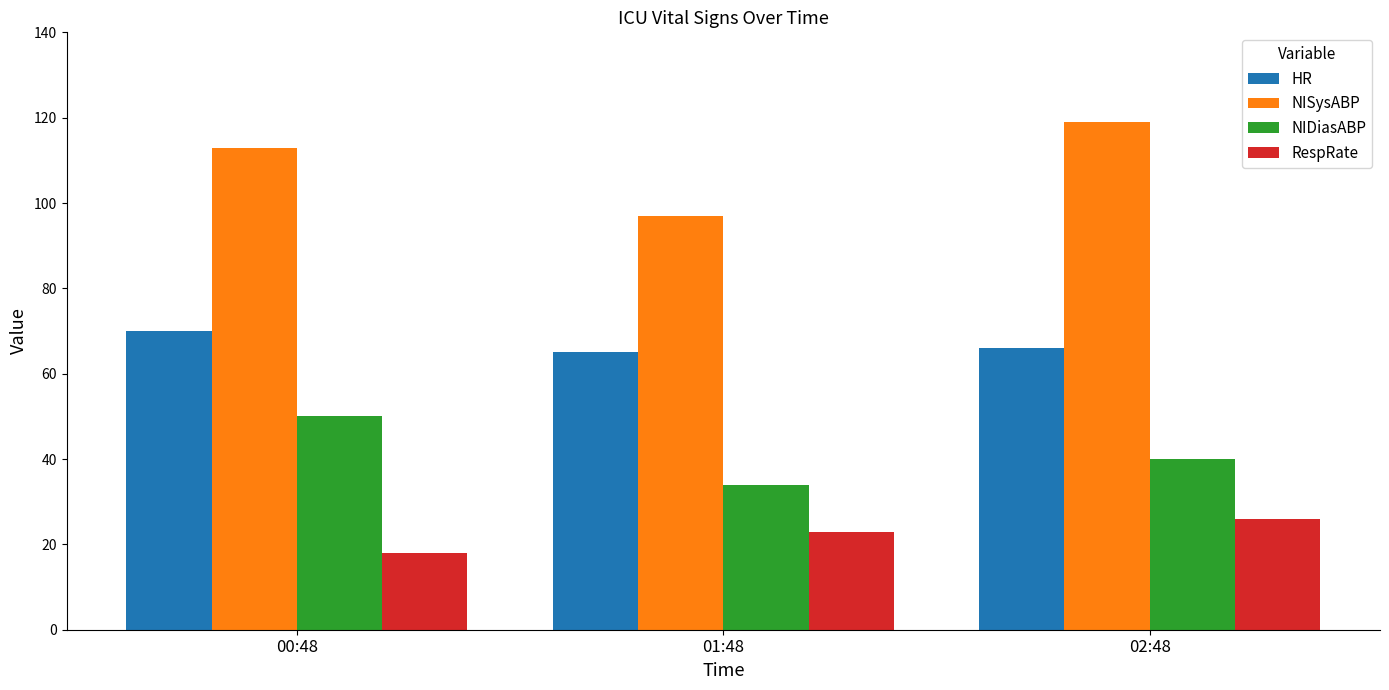

Where does the HR series first go above 66?

00:48